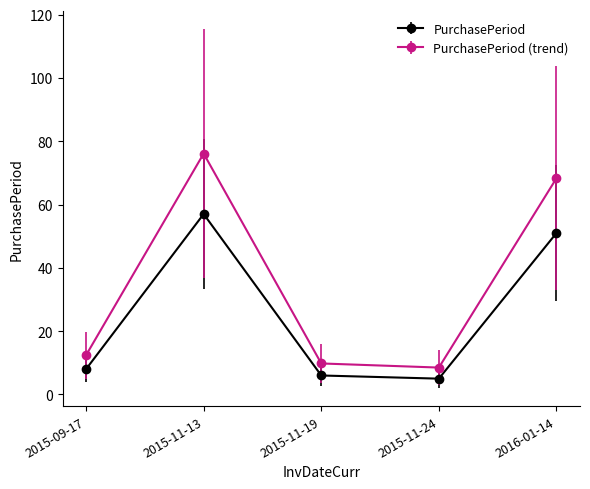

Reading left to right, transcribe all the data shown in this chart.

PurchasePeriod: 2015-09-17=8.0	2015-11-13=57.0	2015-11-19=6.0	2015-11-24=5.0	2016-01-14=51.0
PurchasePeriod (trend): 2015-09-17=12.4	2015-11-13=76.1	2015-11-19=9.8	2015-11-24=8.5	2016-01-14=68.3